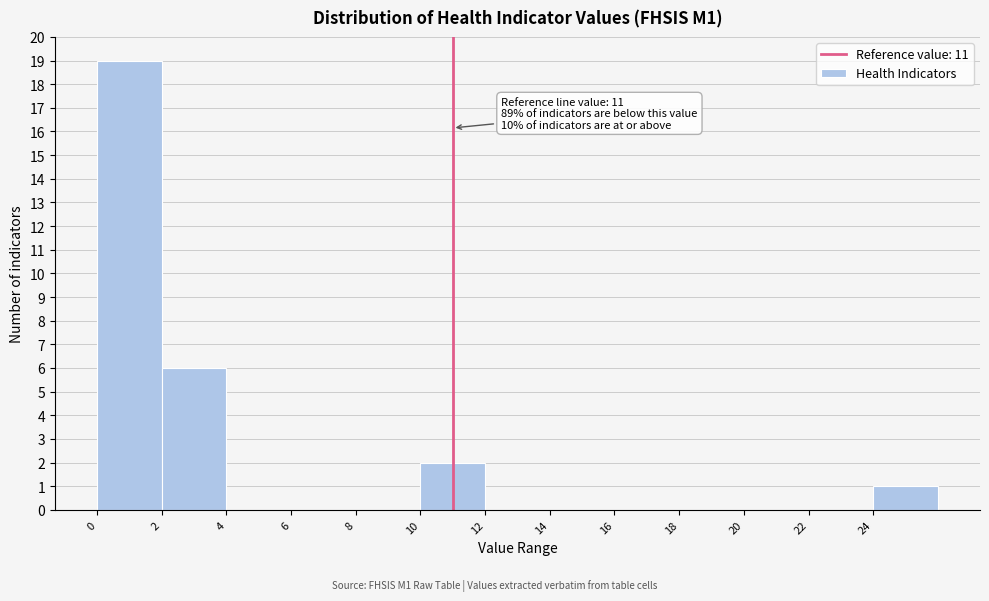

Which range on the x-axis has the tallest bar?

0 to 2